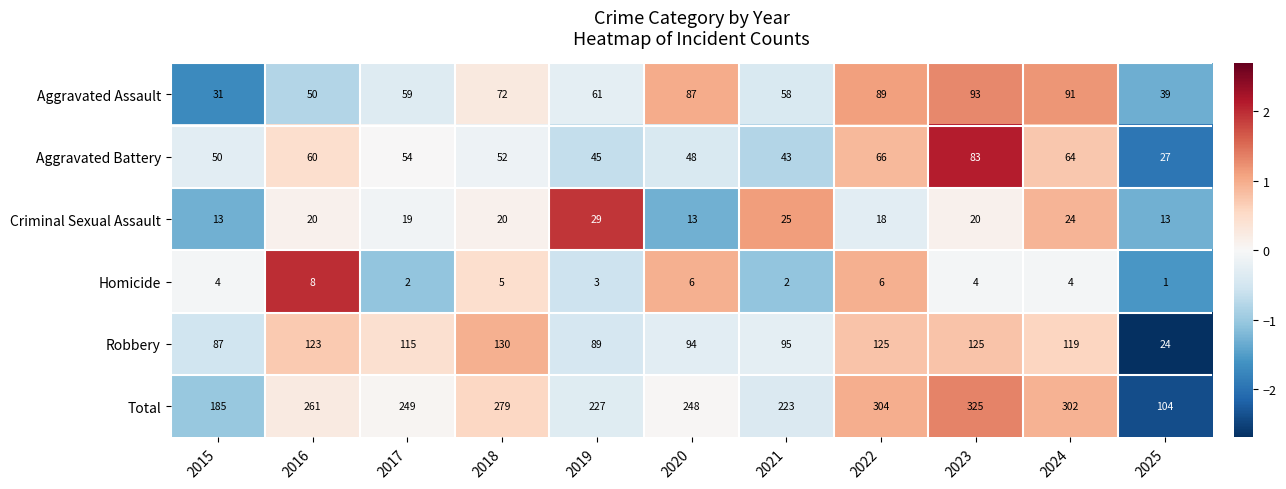

What is the difference between the highest and lowest values at 2015?

181